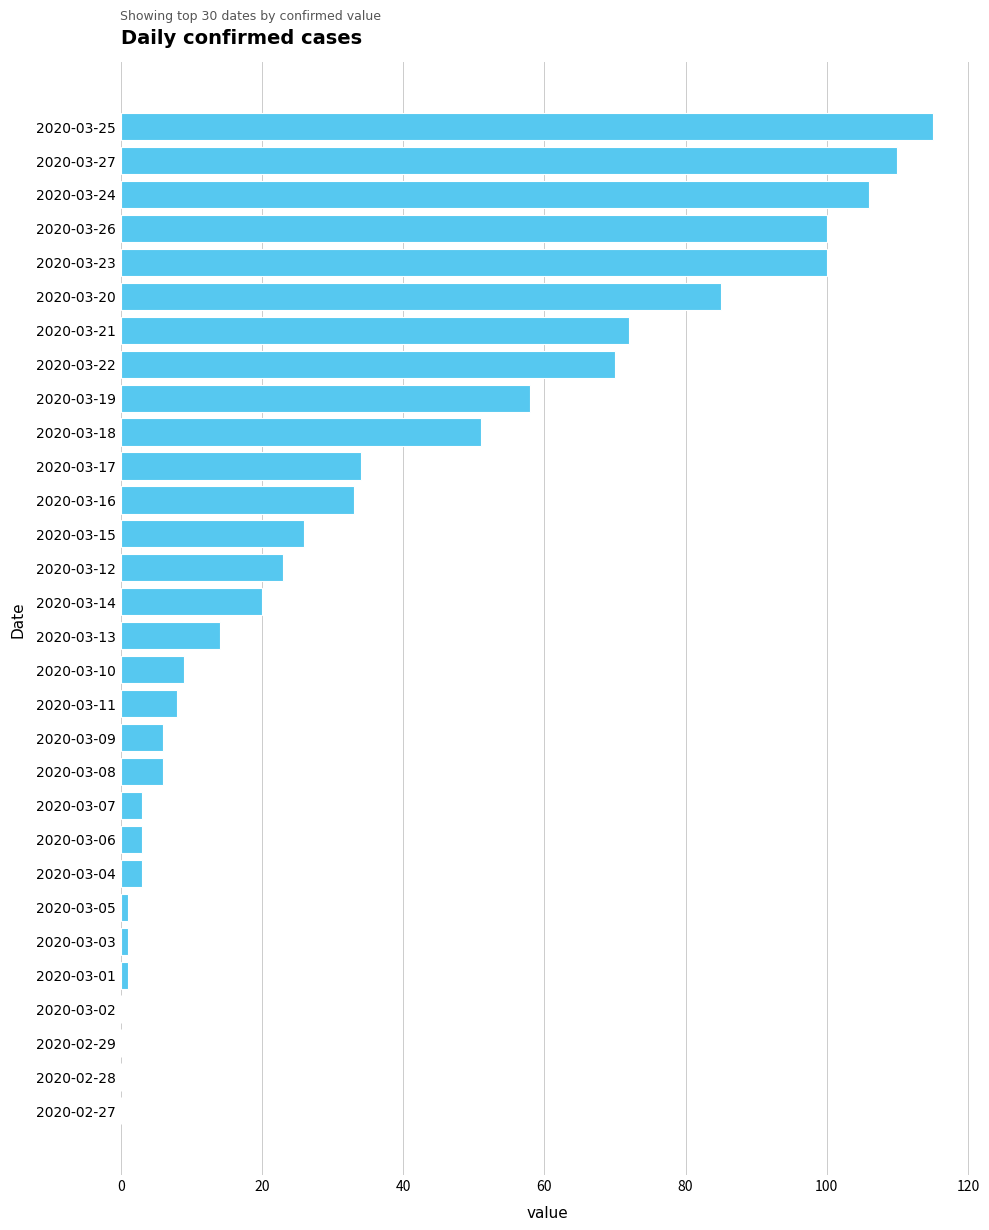

Is it true that the value at 2020-03-19 is 94?

False